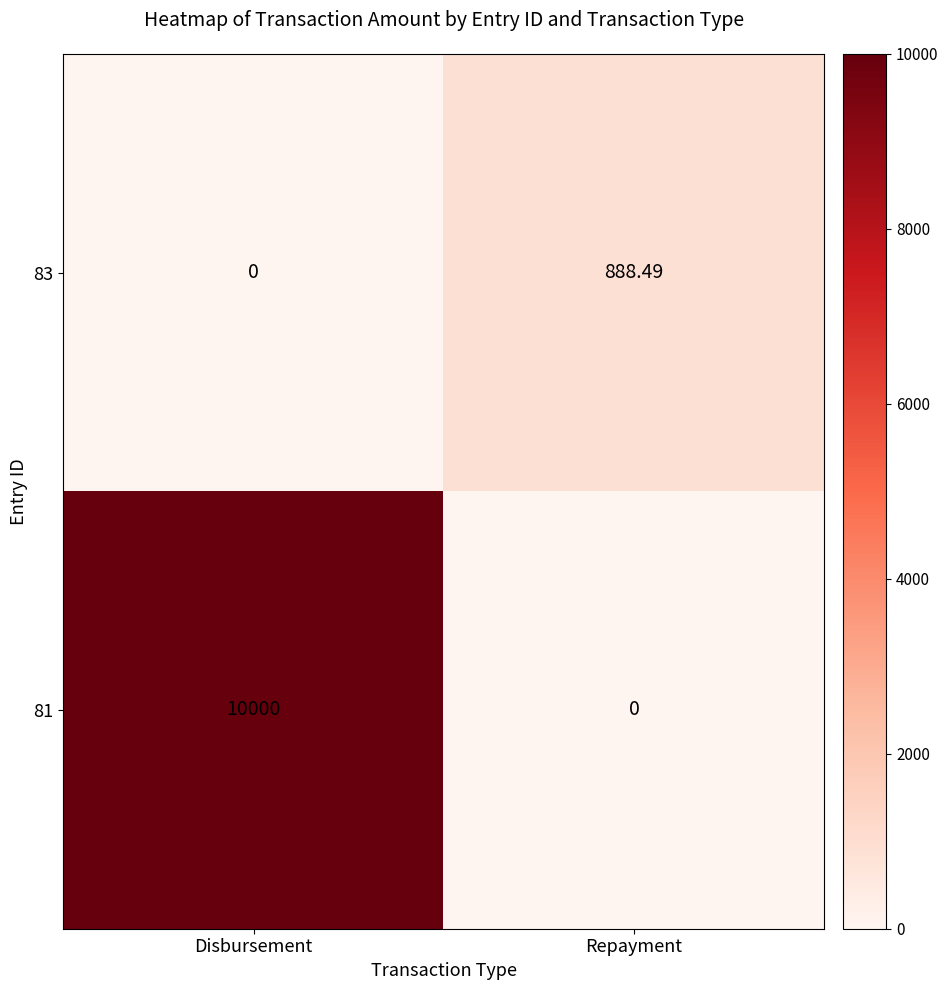

At which category is the sum across all series the highest?

Disbursement